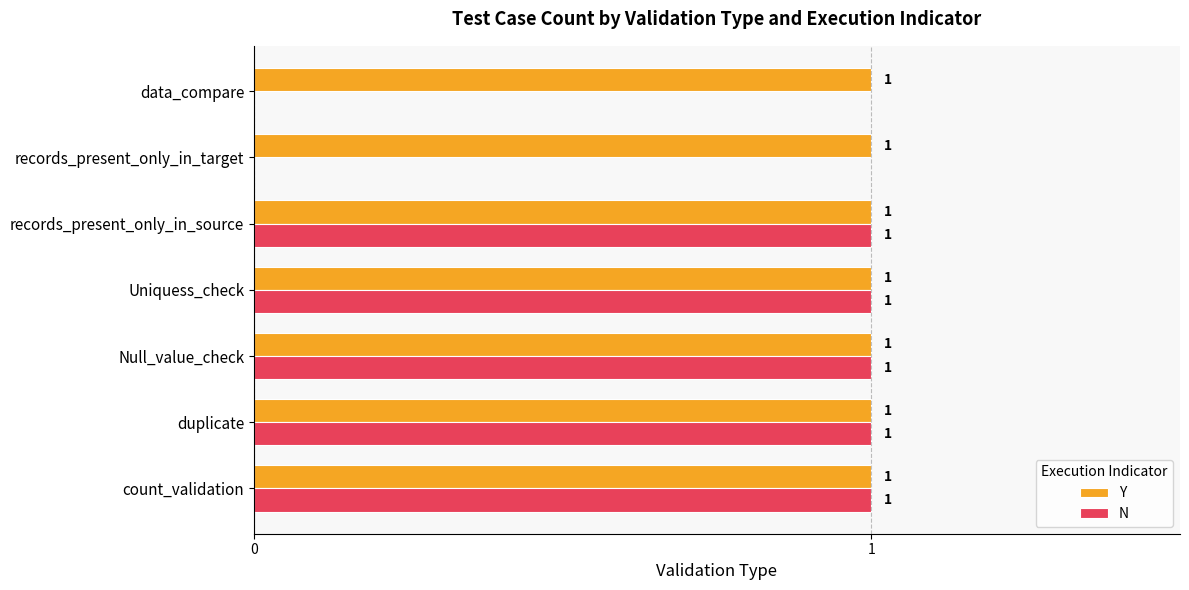

Between Uniquess_check and records_present_only_in_target, which series saw the biggest shift?

N